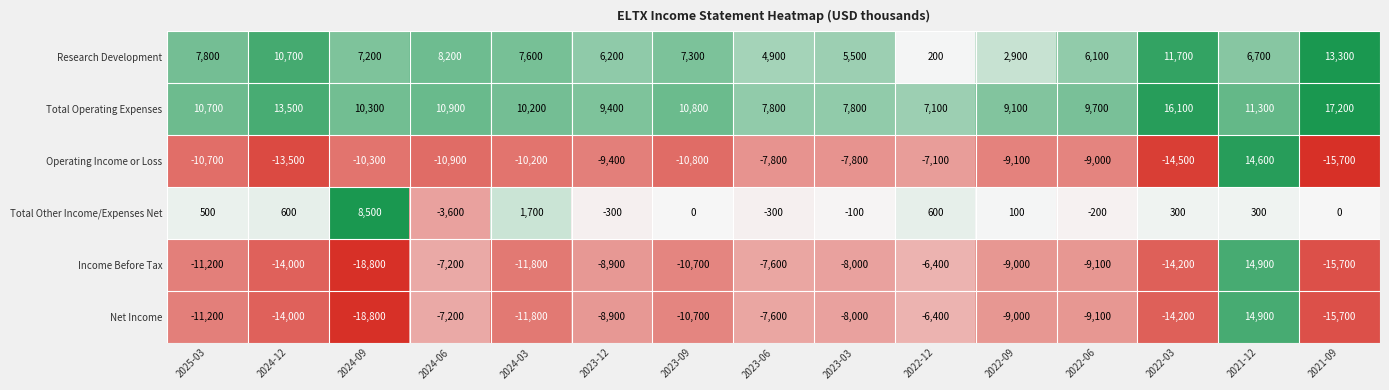

At which label does Net Income reach its minimum?

2024-09